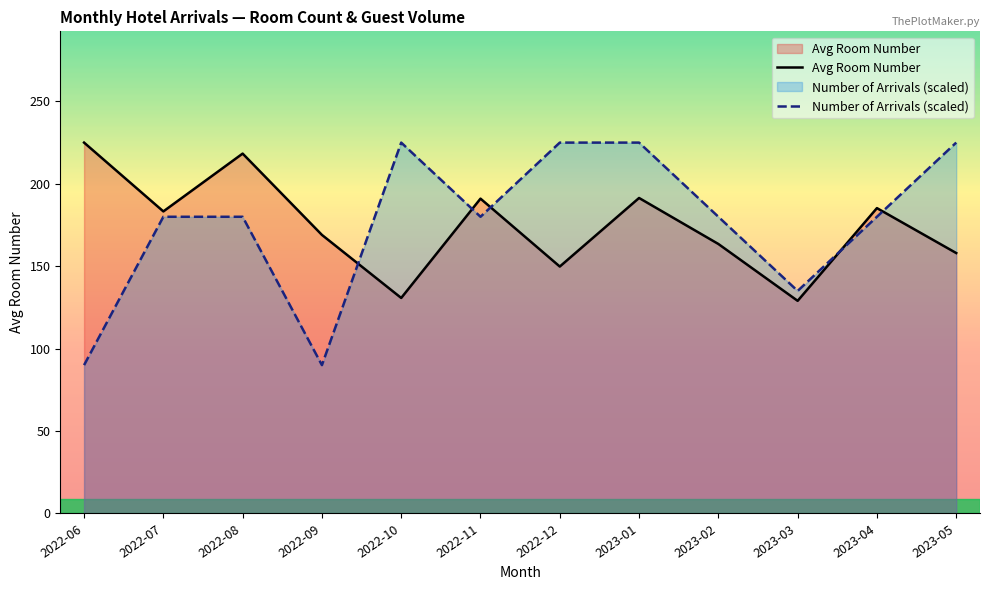

Which series changed the most between 2022-06 and 2022-08?

Number of Arrivals (scaled)